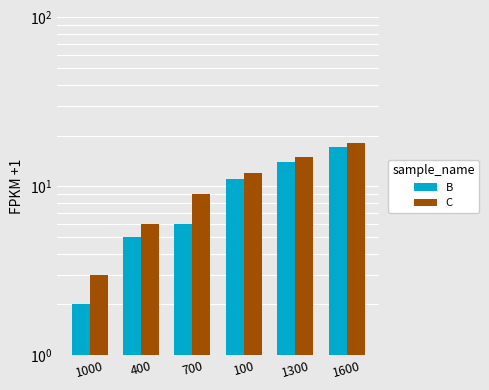

How many bars are there in each group?

2